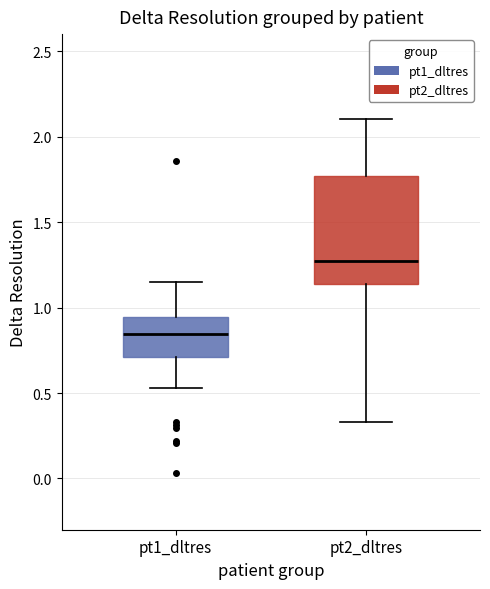

Reading left to right, read every box against the y-axis: the position of its median line, the range the box covers, and the ends of its whiskers. The values are not printed on the chart, so give them approximately, as read against the axis.

pt1_dltres: median 0.85, box 0.70 to 0.95, whiskers 0.55 to 1.15
pt2_dltres: median 1.25, box 1.15 to 1.75, whiskers 0.35 to 2.10